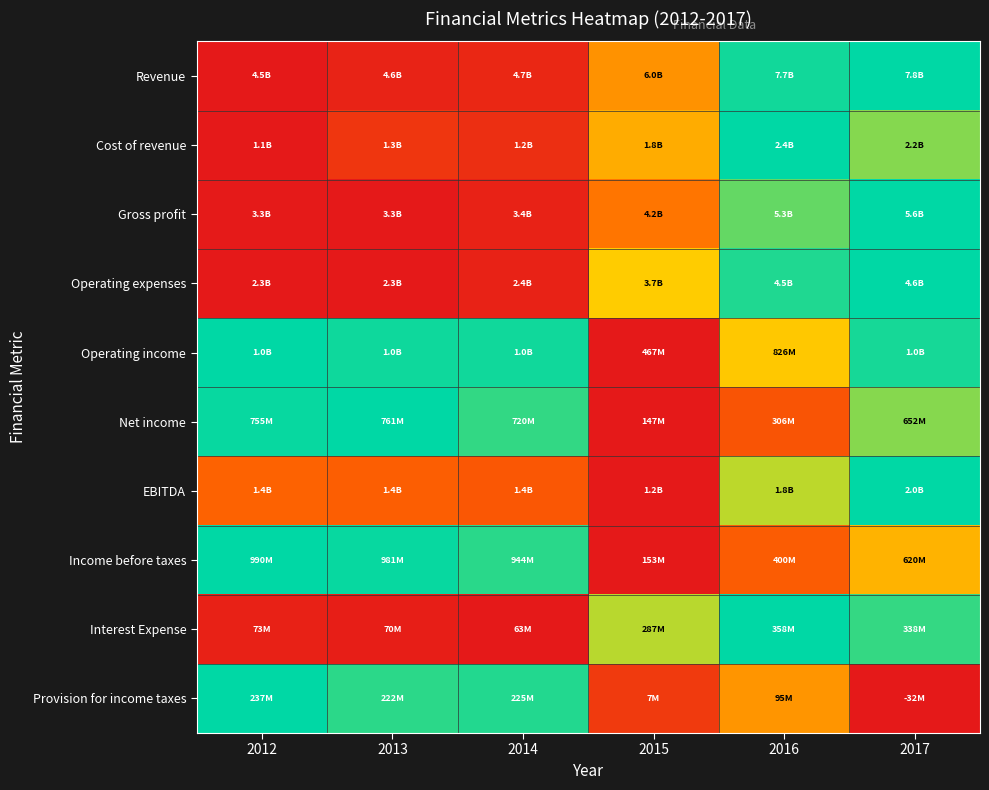

Reading left to right, what are all the values shown in this chart?

Revenue: 2012=0.0	2013=0.0	2014=0.1	2015=0.5	2016=1.0	2017=1.0
Cost of revenue: 2012=0.0	2013=0.1	2014=0.1	2015=0.5	2016=1.0	2017=0.8
Gross profit: 2012=0.0	2013=0.0	2014=0.0	2015=0.4	2016=0.9	2017=1.0
Operating expenses: 2012=0.0	2013=0.0	2014=0.0	2015=0.6	2016=1.0	2017=1.0
Operating income: 2012=1.0	2013=1.0	2014=1.0	2015=0.0	2016=0.6	2017=1.0
Net income: 2012=1.0	2013=1.0	2014=0.9	2015=0.0	2016=0.3	2017=0.8
EBITDA: 2012=0.3	2013=0.3	2014=0.3	2015=0.0	2016=0.8	2017=1.0
Income before taxes: 2012=1.0	2013=1.0	2014=0.9	2015=0.0	2016=0.3	2017=0.6
Interest Expense: 2012=0.0	2013=0.0	2014=0.0	2015=0.8	2016=1.0	2017=0.9
Provision for income taxes: 2012=1.0	2013=0.9	2014=1.0	2015=0.1	2016=0.5	2017=0.0